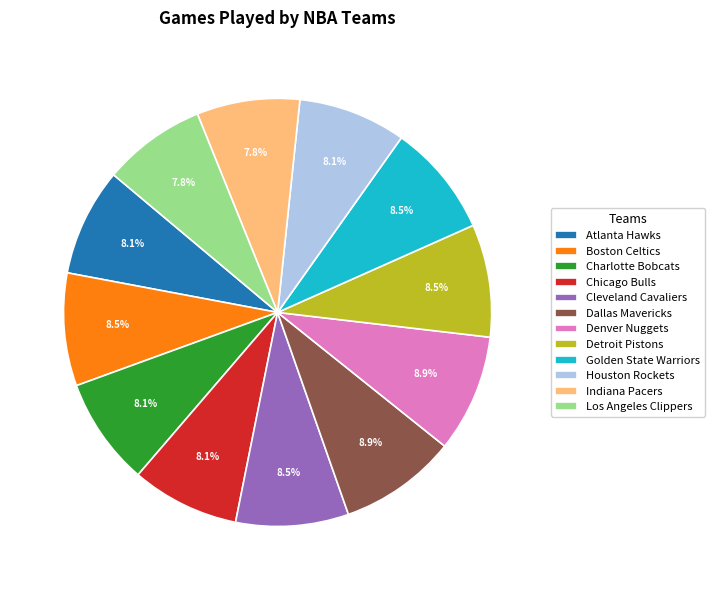

How much of the chart is everything except Houston Rockets?

91.9%